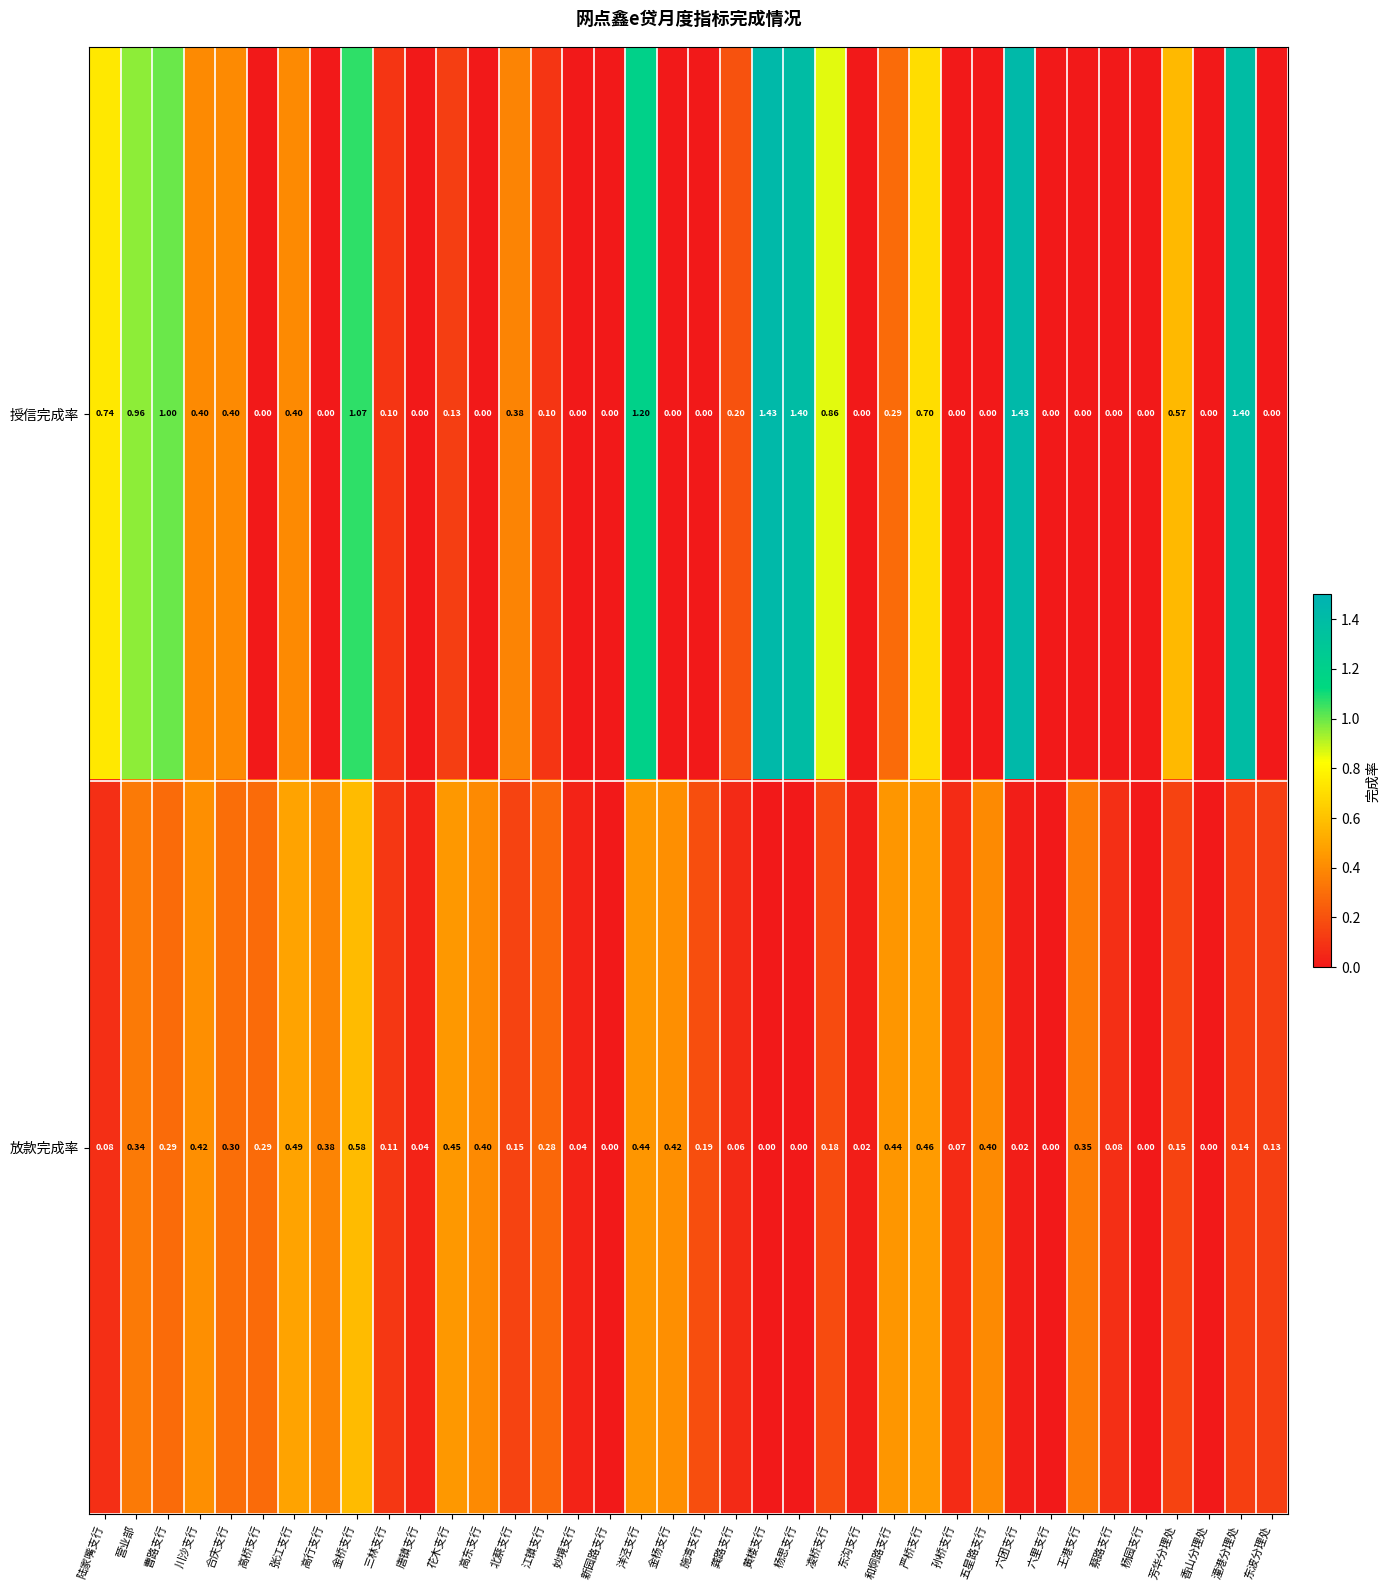

Which series has the largest range (max minus min)?

授信完成率